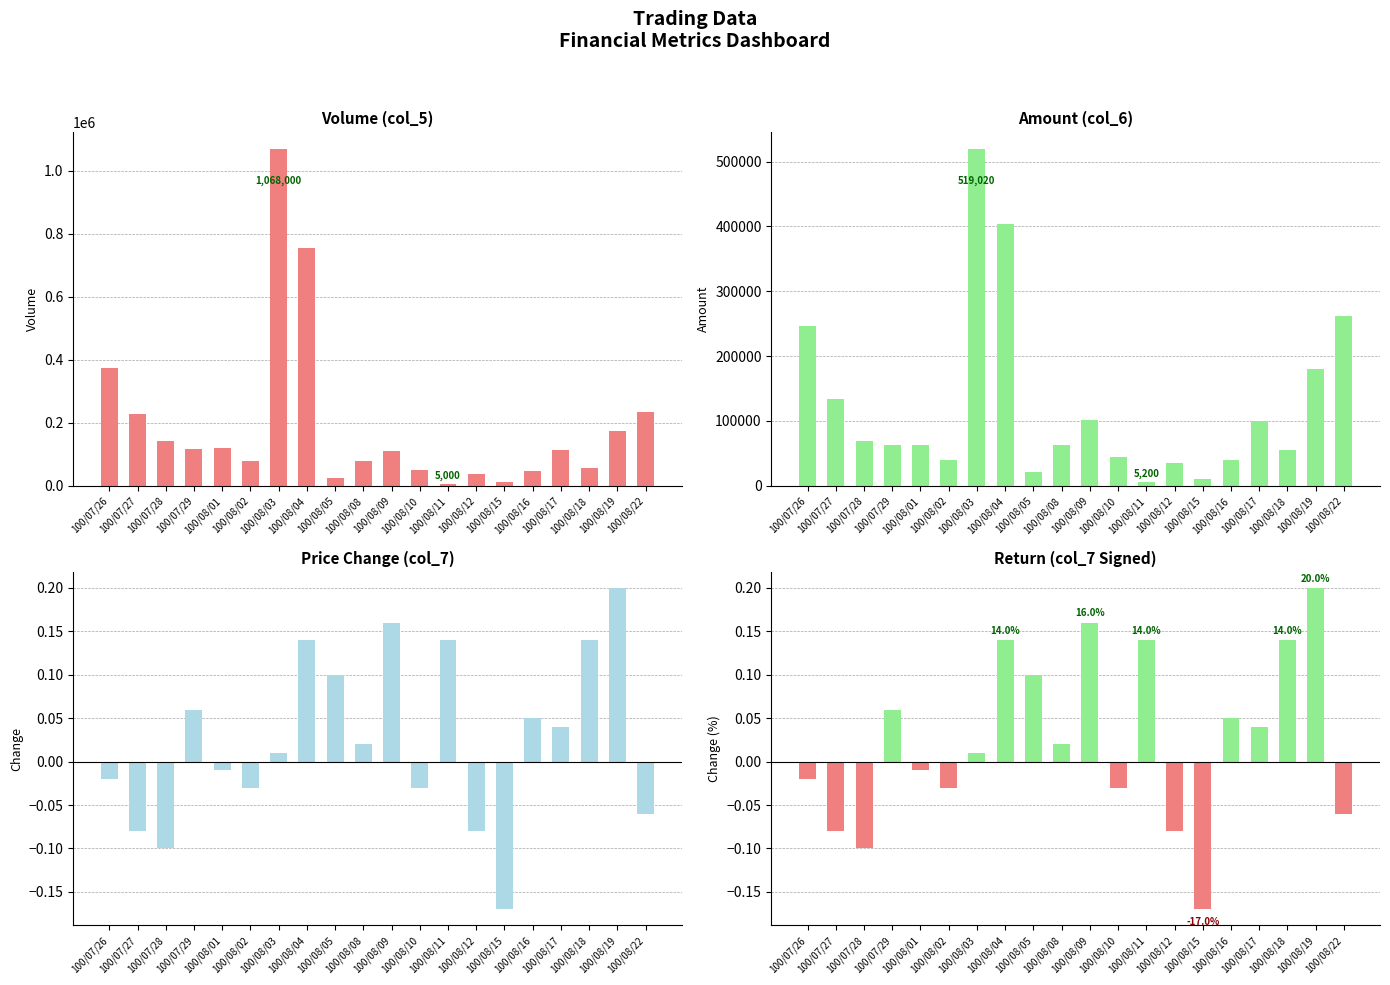

What is the maximum value shown in the chart?

1068000.0